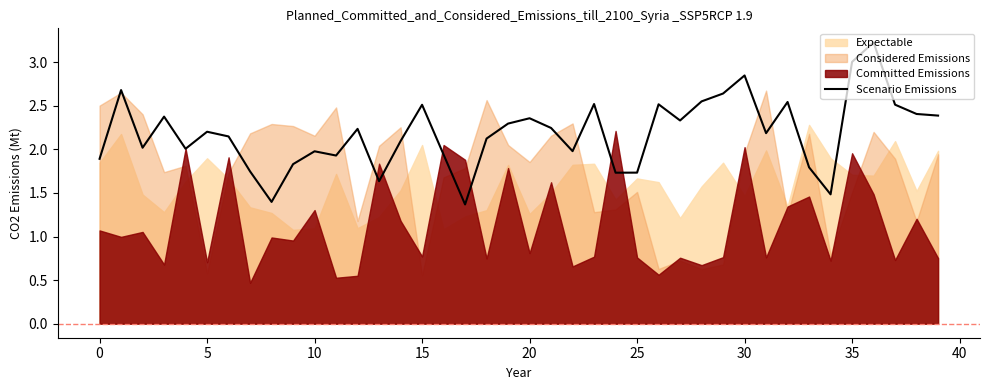

Reading left to right, extract all data points from this chart.

1.9	2.7	2.0	2.4	2.0	2.2	2.1	1.7	1.4	1.8	2.0	1.9	2.2	1.6	2.1	2.5	1.9	1.4	2.1	2.3	2.4	2.2	2.0	2.5	1.7	1.7	2.5	2.3	2.6	2.6	2.8	2.2	2.5	1.8	1.5	3.0	3.2	2.5	2.4	2.4